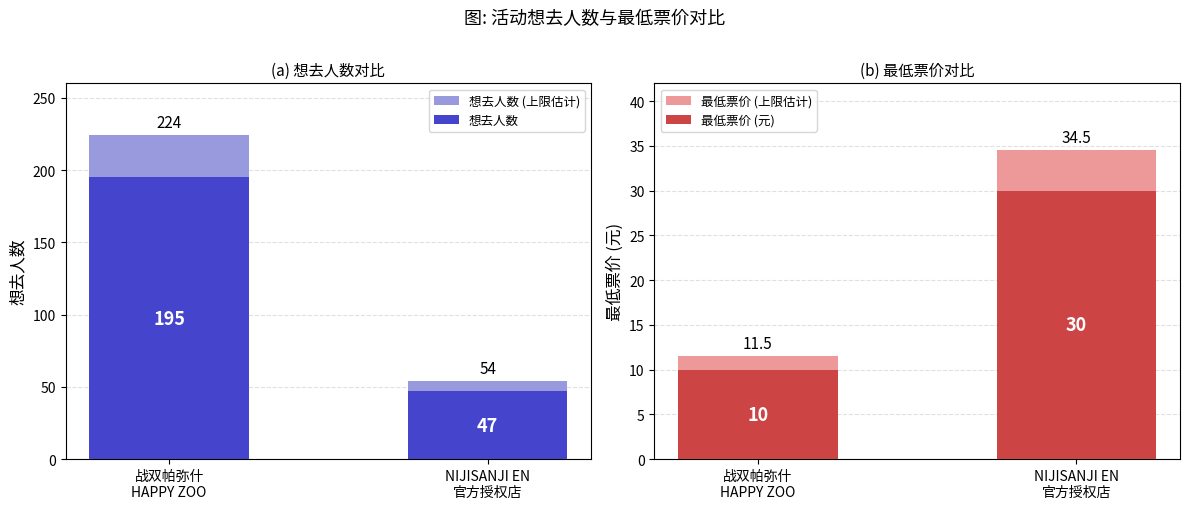

At how many categories does at least one series exceed 119?

1